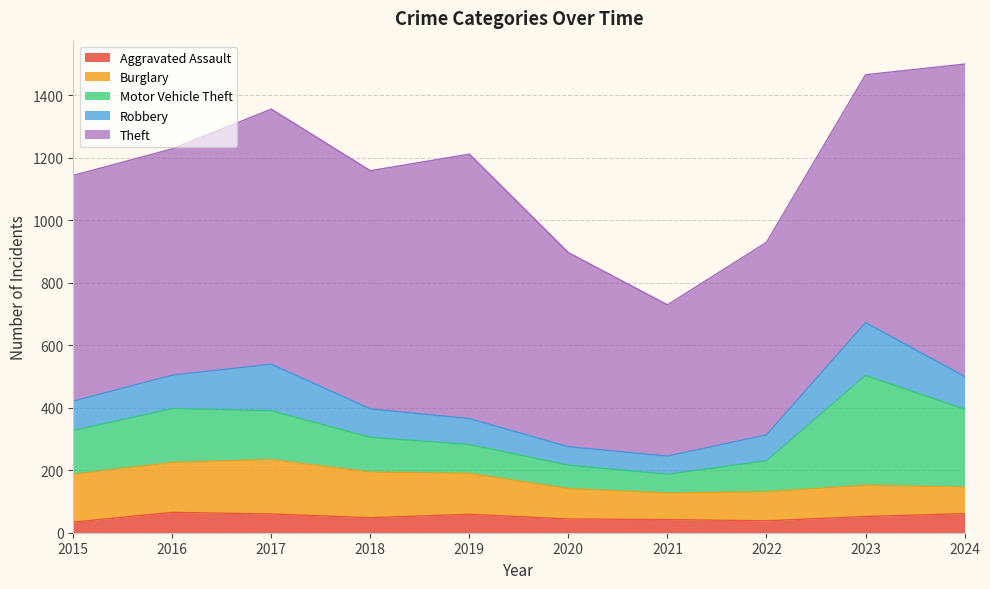

How many series are shown in this chart?

5